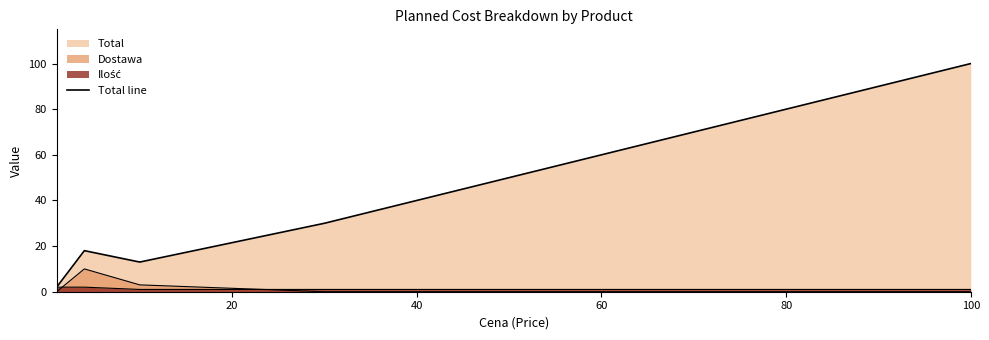

What is the difference between the second highest and minimum values?

28